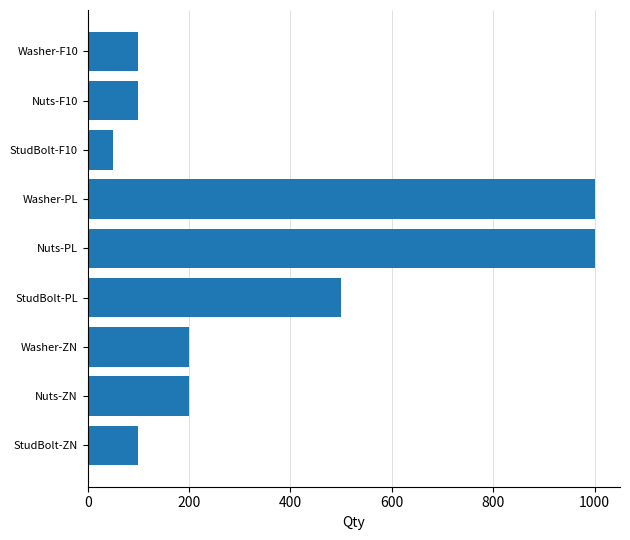

The chart shows a value of 200 at Nuts-ZN. True or false?

True